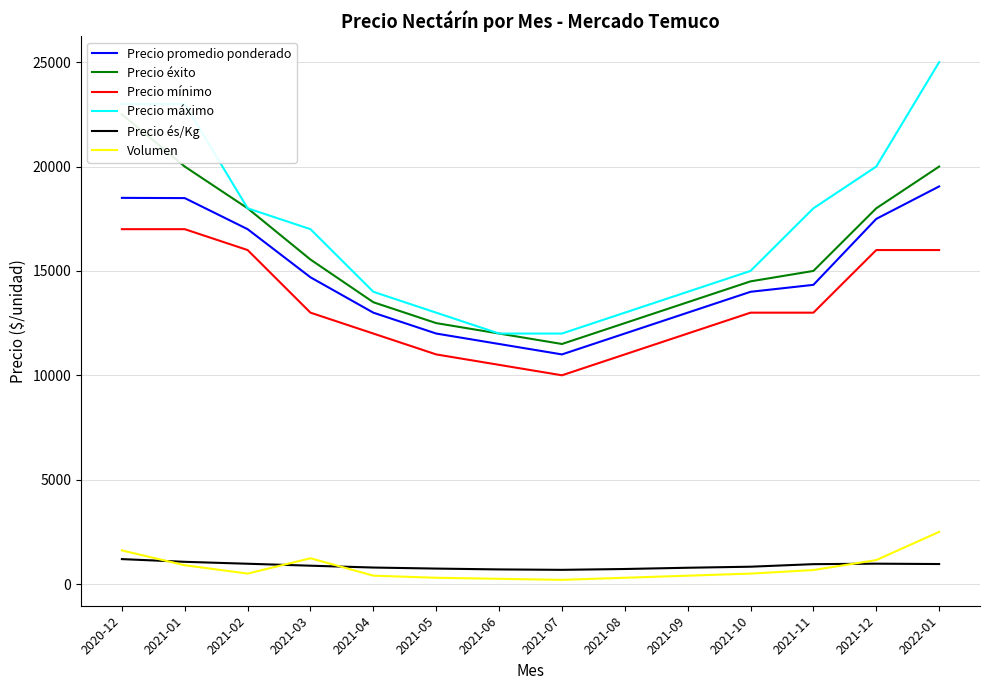

What is the difference between the Precio mínimo values at 2021-02 and 2021-10?

3000